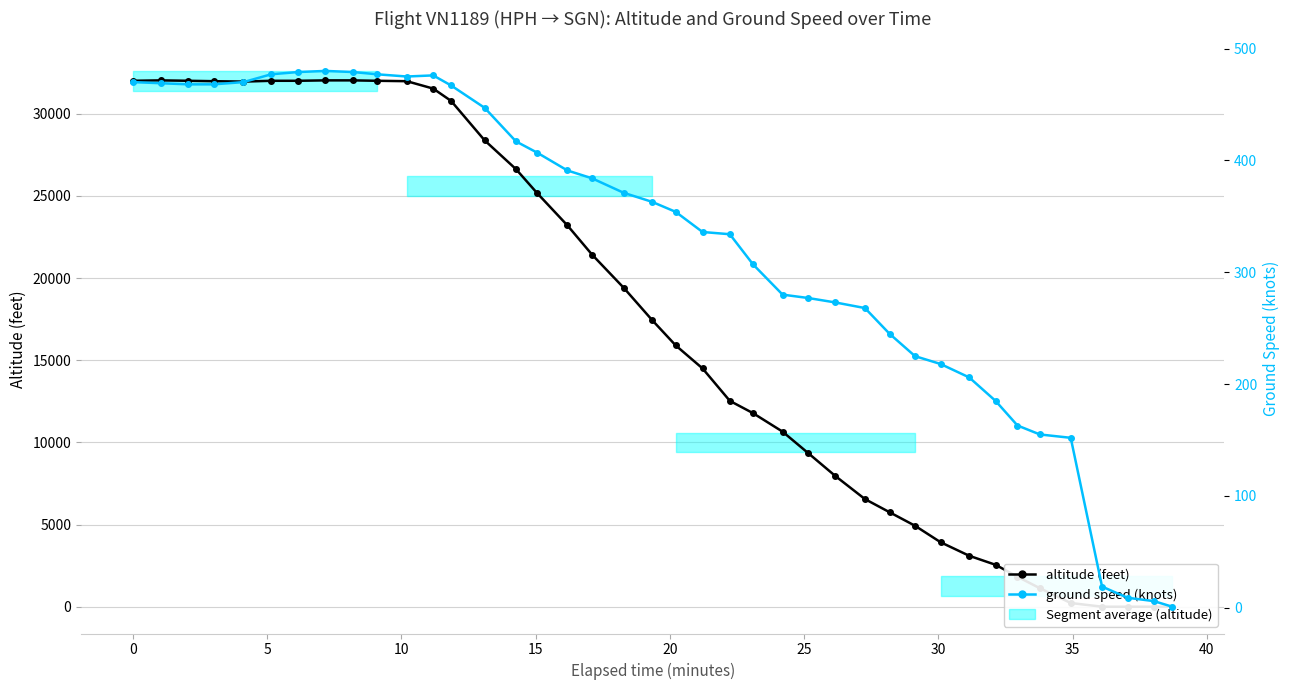

Between 40 and 35, which is larger?

40